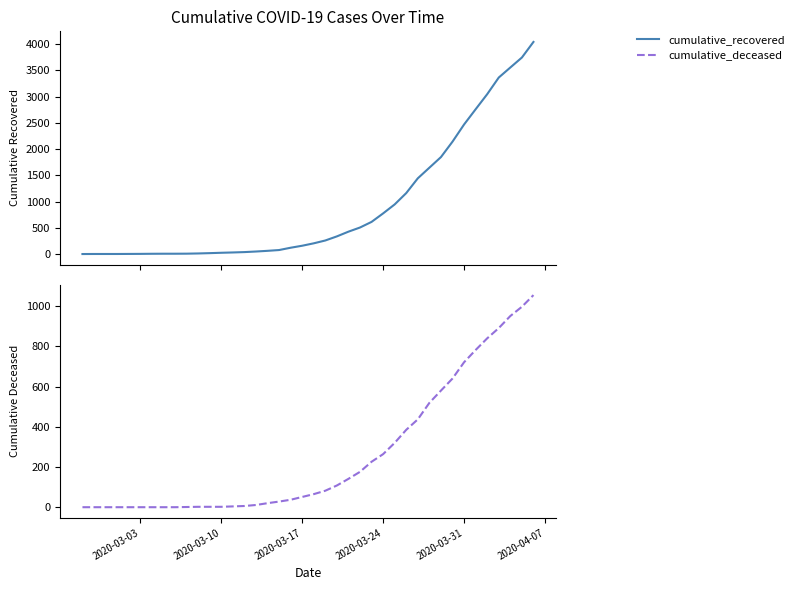

Is it true that cumulative_deceased equals 35 at 16?

False